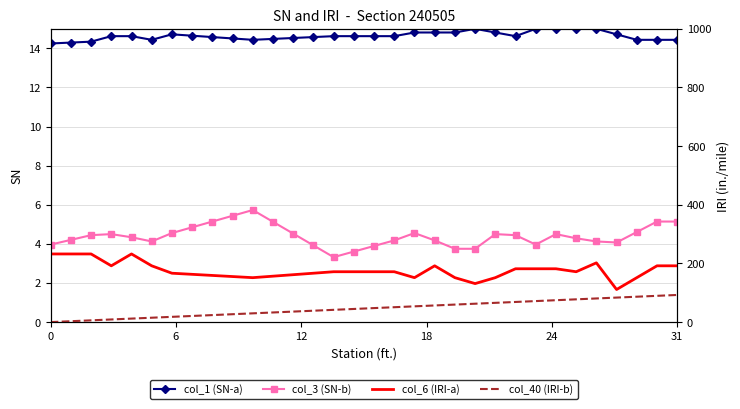

Reading left to right, transcribe all the data shown in this chart.

col_1 (SN-a): 14.3	14.3	14.3	14.6	14.6	14.4	14.7	14.6	14.6	14.5	14.4	14.5	14.5	14.6	14.6	14.6	14.6	14.6	14.8	14.8	14.8	15.0	14.8	14.6	15.0	15.0	15.0	15.0	14.7	14.4	14.4	14.4
col_3 (SN-b): 4.0	4.2	4.4	4.5	4.3	4.1	4.6	4.8	5.1	5.4	5.7	5.1	4.5	3.9	3.3	3.6	3.9	4.2	4.6	4.2	3.7	3.7	4.5	4.4	4.0	4.5	4.3	4.1	4.1	4.6	5.1	5.1
col_6 (IRI-a): 232.3	232.3	232.3	191.9	232.3	191.9	166.7	162.9	159.1	155.3	151.5	156.6	161.6	166.7	171.7	171.7	171.7	171.7	151.5	191.9	151.5	131.3	151.5	181.8	181.8	181.8	171.7	202.0	111.1	151.5	191.9	191.9
col_40 (IRI-b): 0.0	3.0	6.0	9.0	11.9	14.9	17.9	20.9	23.9	26.9	29.9	32.8	35.8	38.8	41.8	44.8	47.8	50.7	53.7	56.7	59.7	62.7	65.7	68.7	71.6	74.6	77.6	80.6	83.6	86.6	89.6	92.5